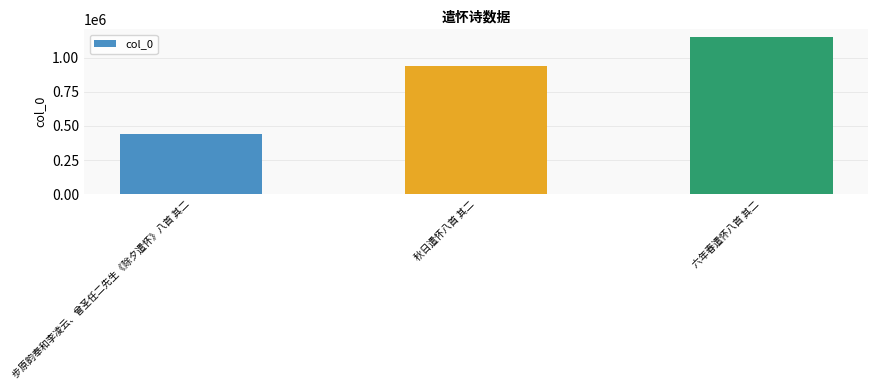

Is it true that the value at 步原韵奉和李凌云、曾圣任二先生《除夕遣怀》八首 其二 is 636560?

False